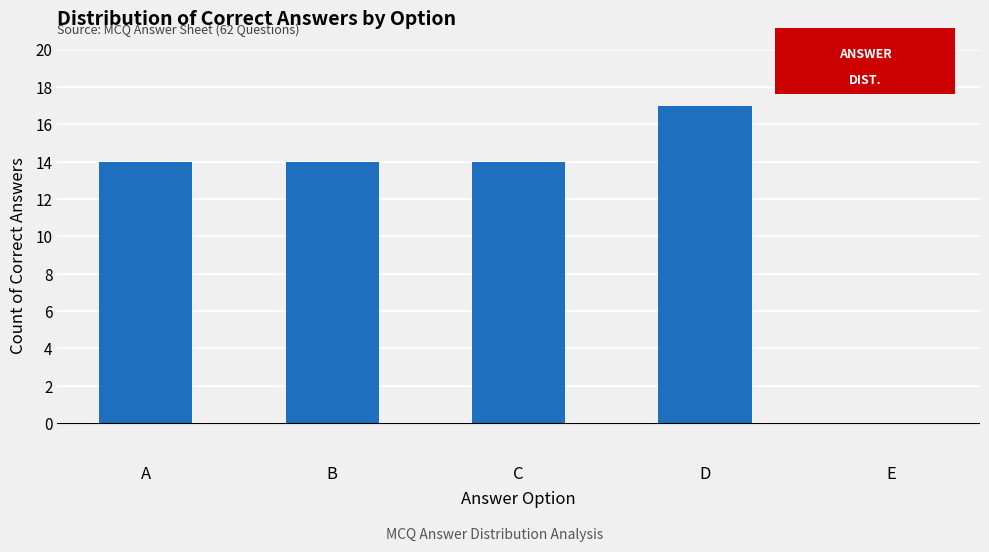

What is the sum of the values at A and E?

14